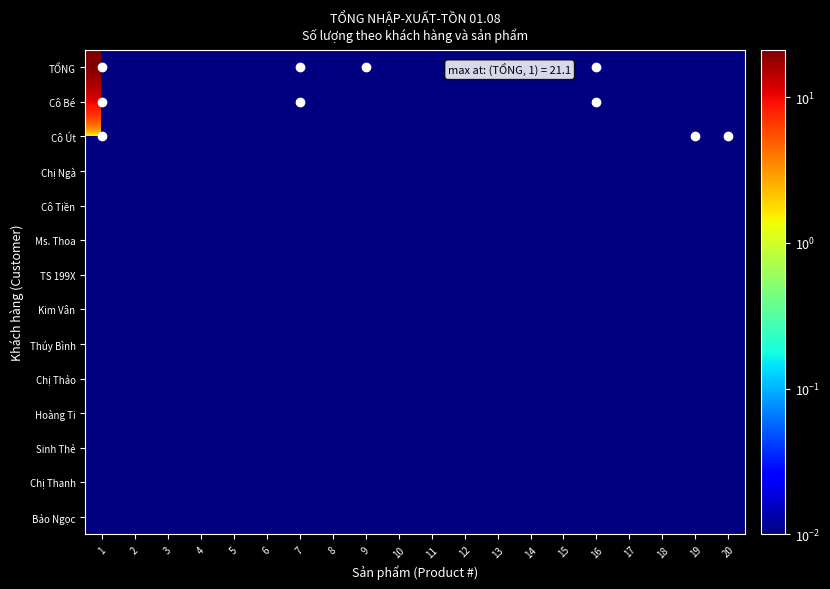

List the series in order of their peak value, highest first.

TỔNG, Cô Bé, Cô Út, Chị Ngà, Cô Tiền, Ms. Thoa, TS 199X, Kim Vân, Thúy Bình, Chị Thảo, Hoàng Ti, Sinh Thẻ, Chị Thanh, Bảo Ngọc